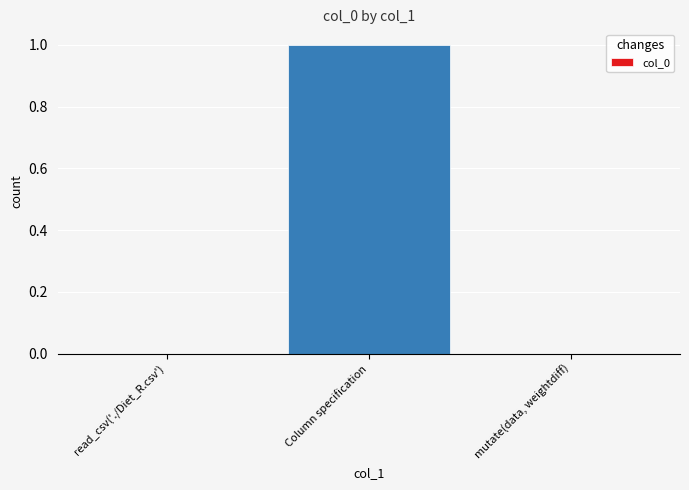

Reading left to right, list all the values displayed in this chart.

read_csv('./Diet_R.csv')=0	Column specification=1	mutate(data, weightdiff)=0